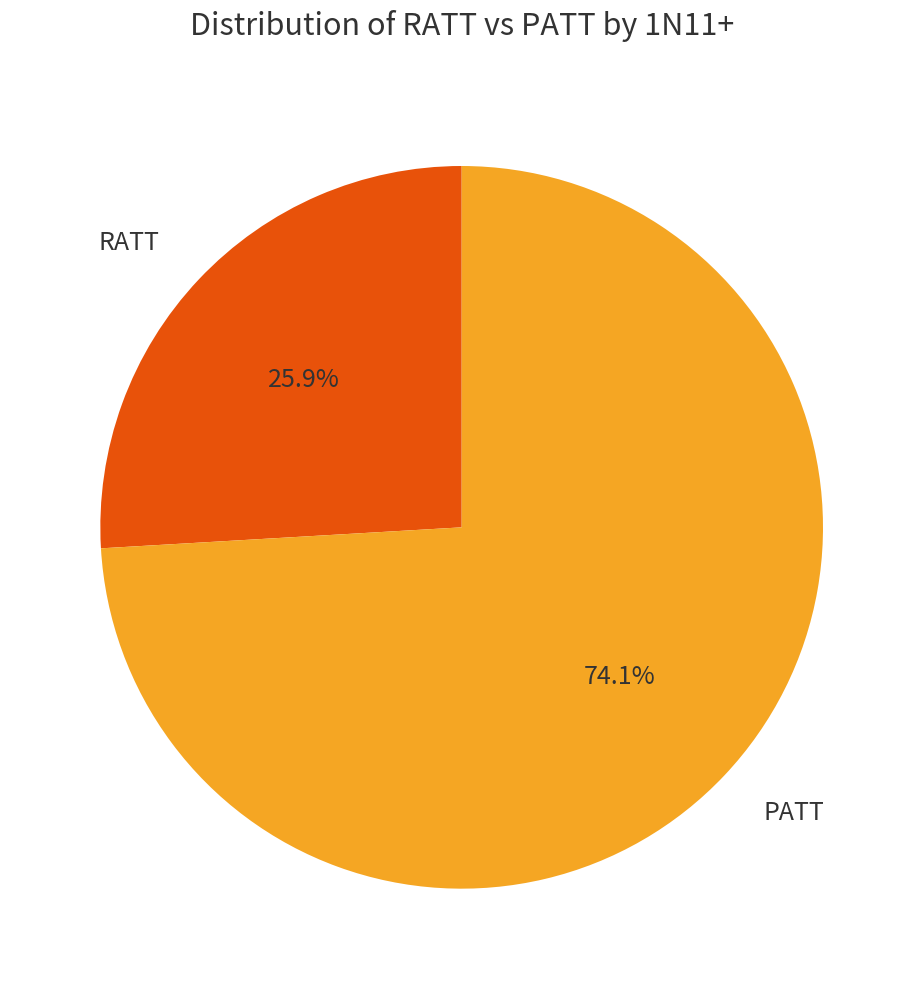

How many slices are in this pie chart?

2